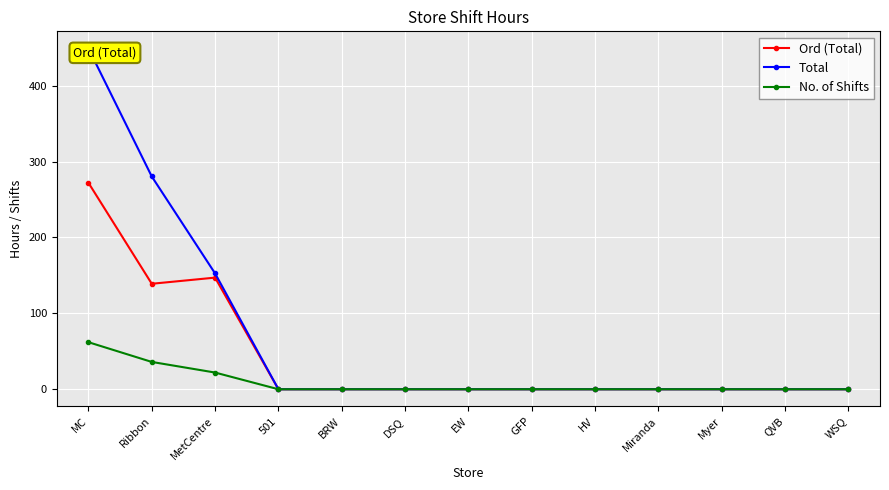

Rank the series at EW from highest to lowest value.

Ord (Total), Total, No. of Shifts